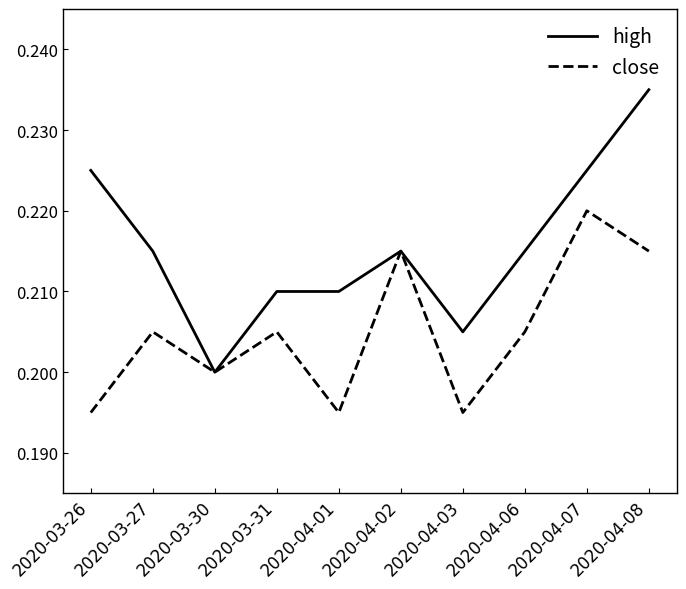

Which category has the lowest value in the high series?

2020-03-30